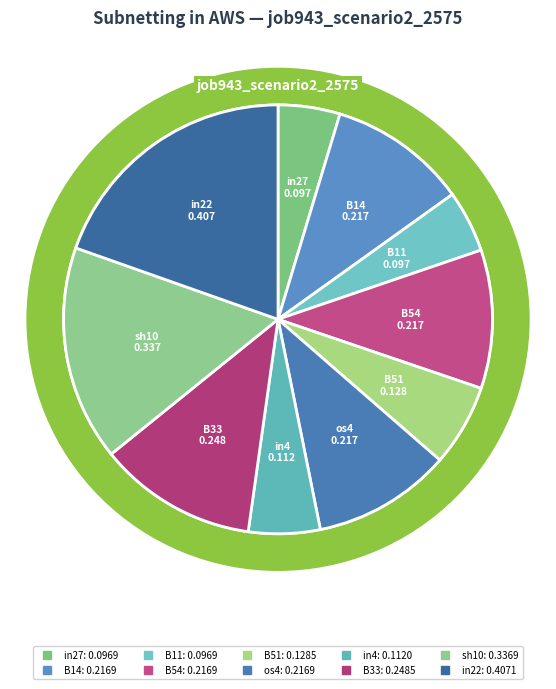

Is B54 the majority of the pie?

No